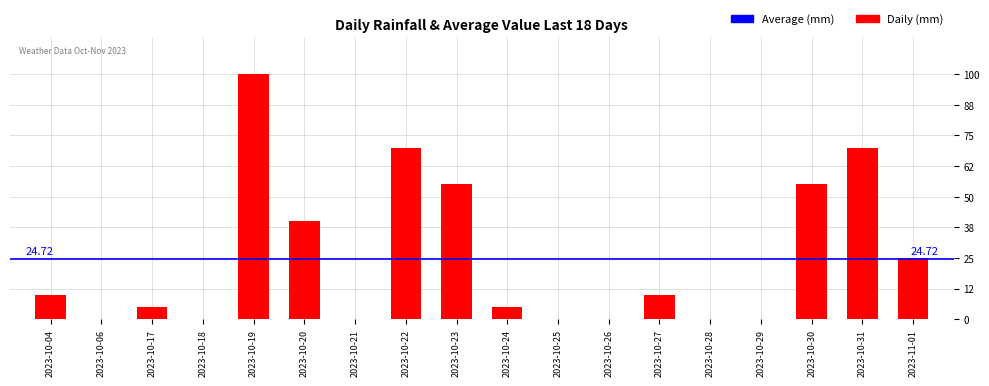

What is the greatest value displayed?

100